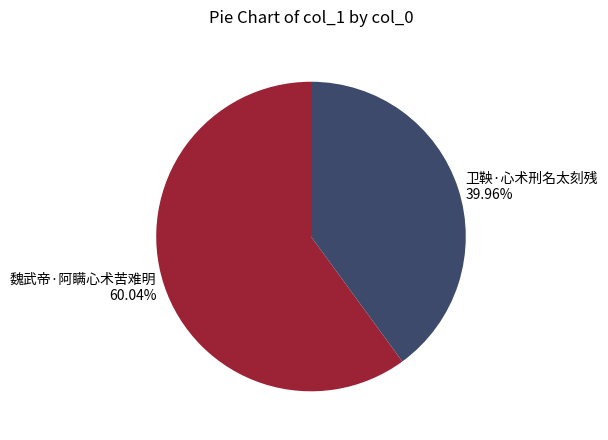

Count the number of slices in the pie.

2